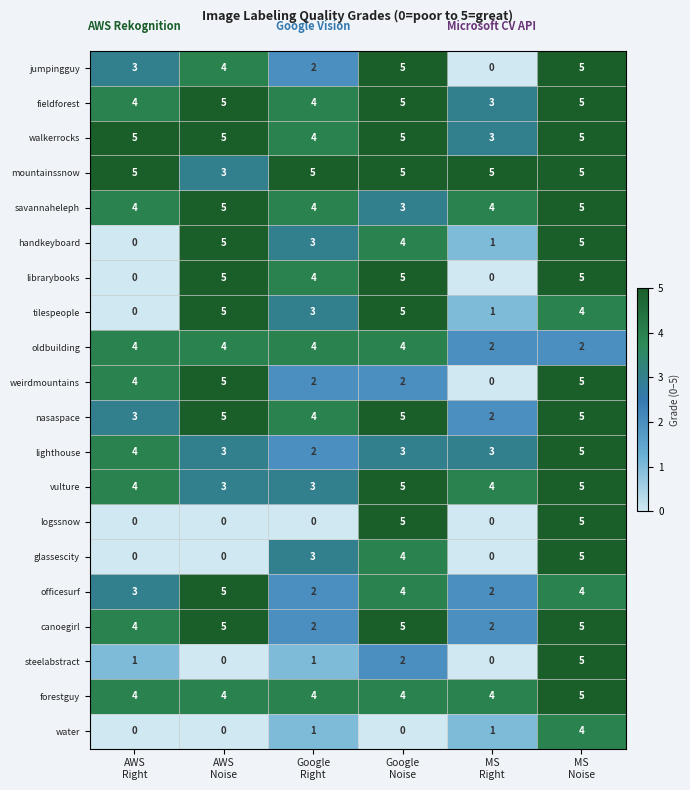

What is the total value across all series at AWS
Noise?

71